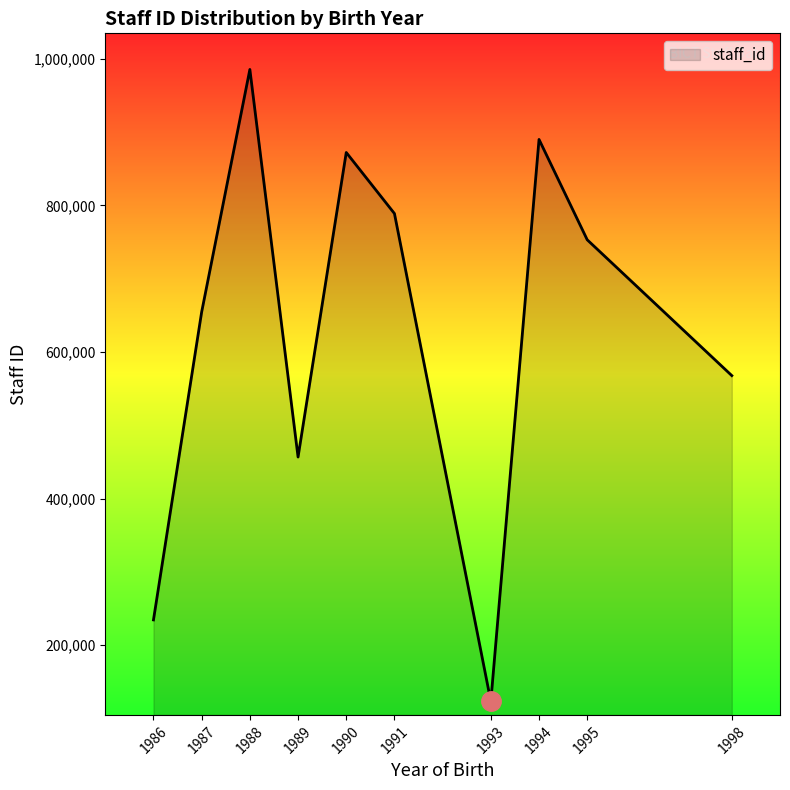

How many interior local peaks (higher than both neighbors) does the data have?

3